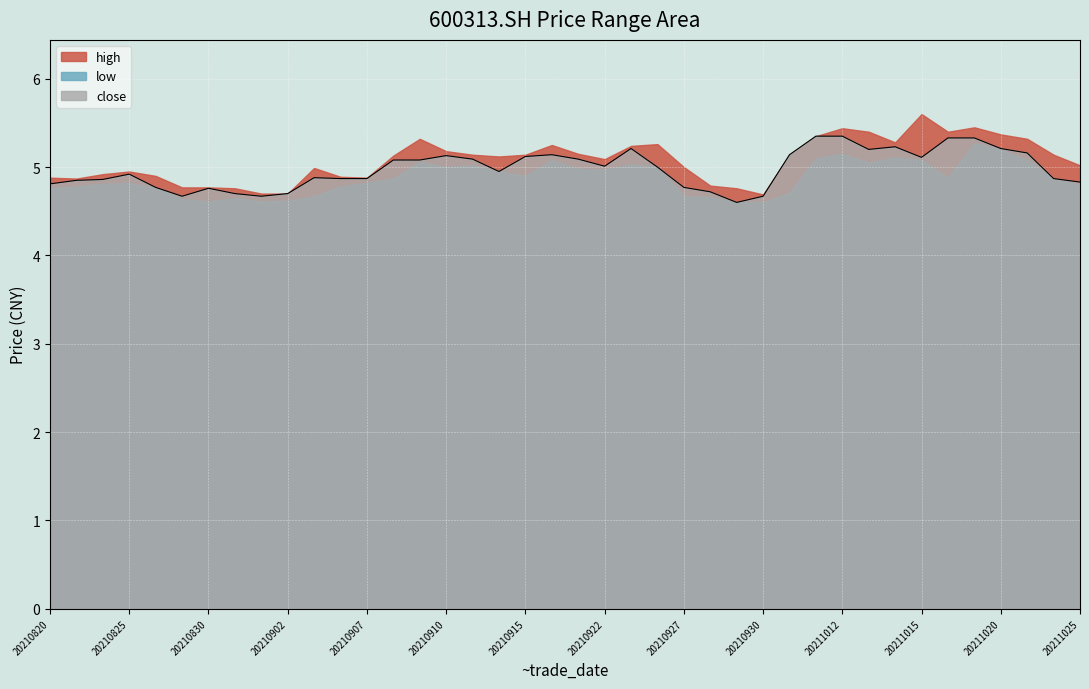

How many categories are shown in the chart?

40